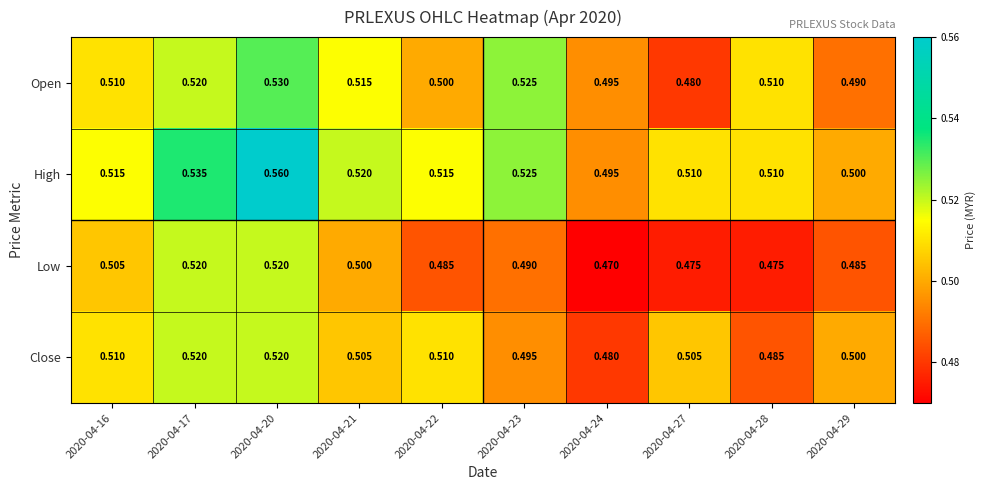

What is the total value across all series at 2020-04-28?

2.0